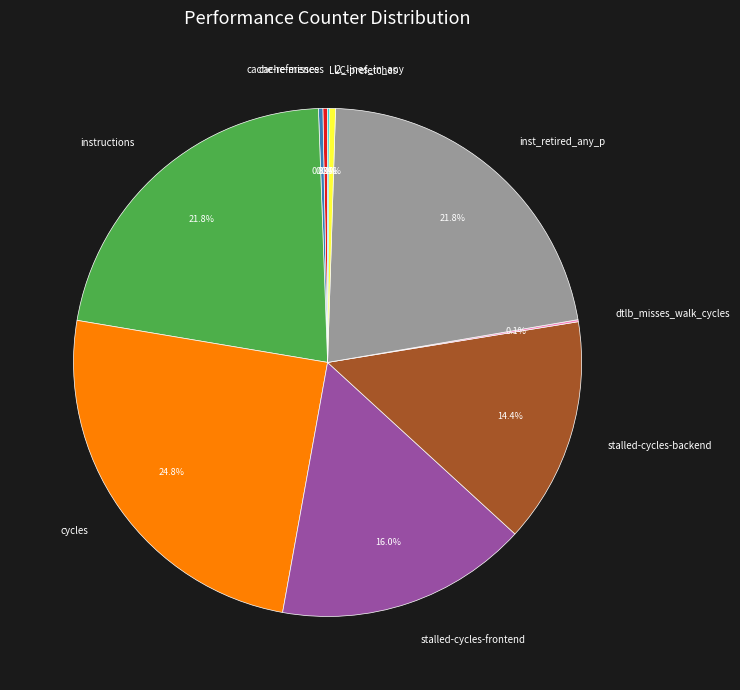

How much of the chart is everything except l2_lines_in_any?

99.6%